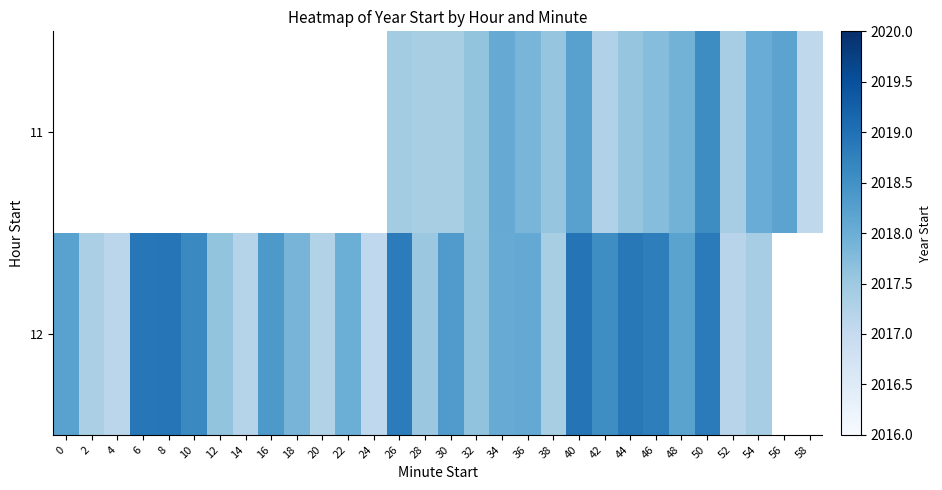

At which category is the sum across all series the highest?

50